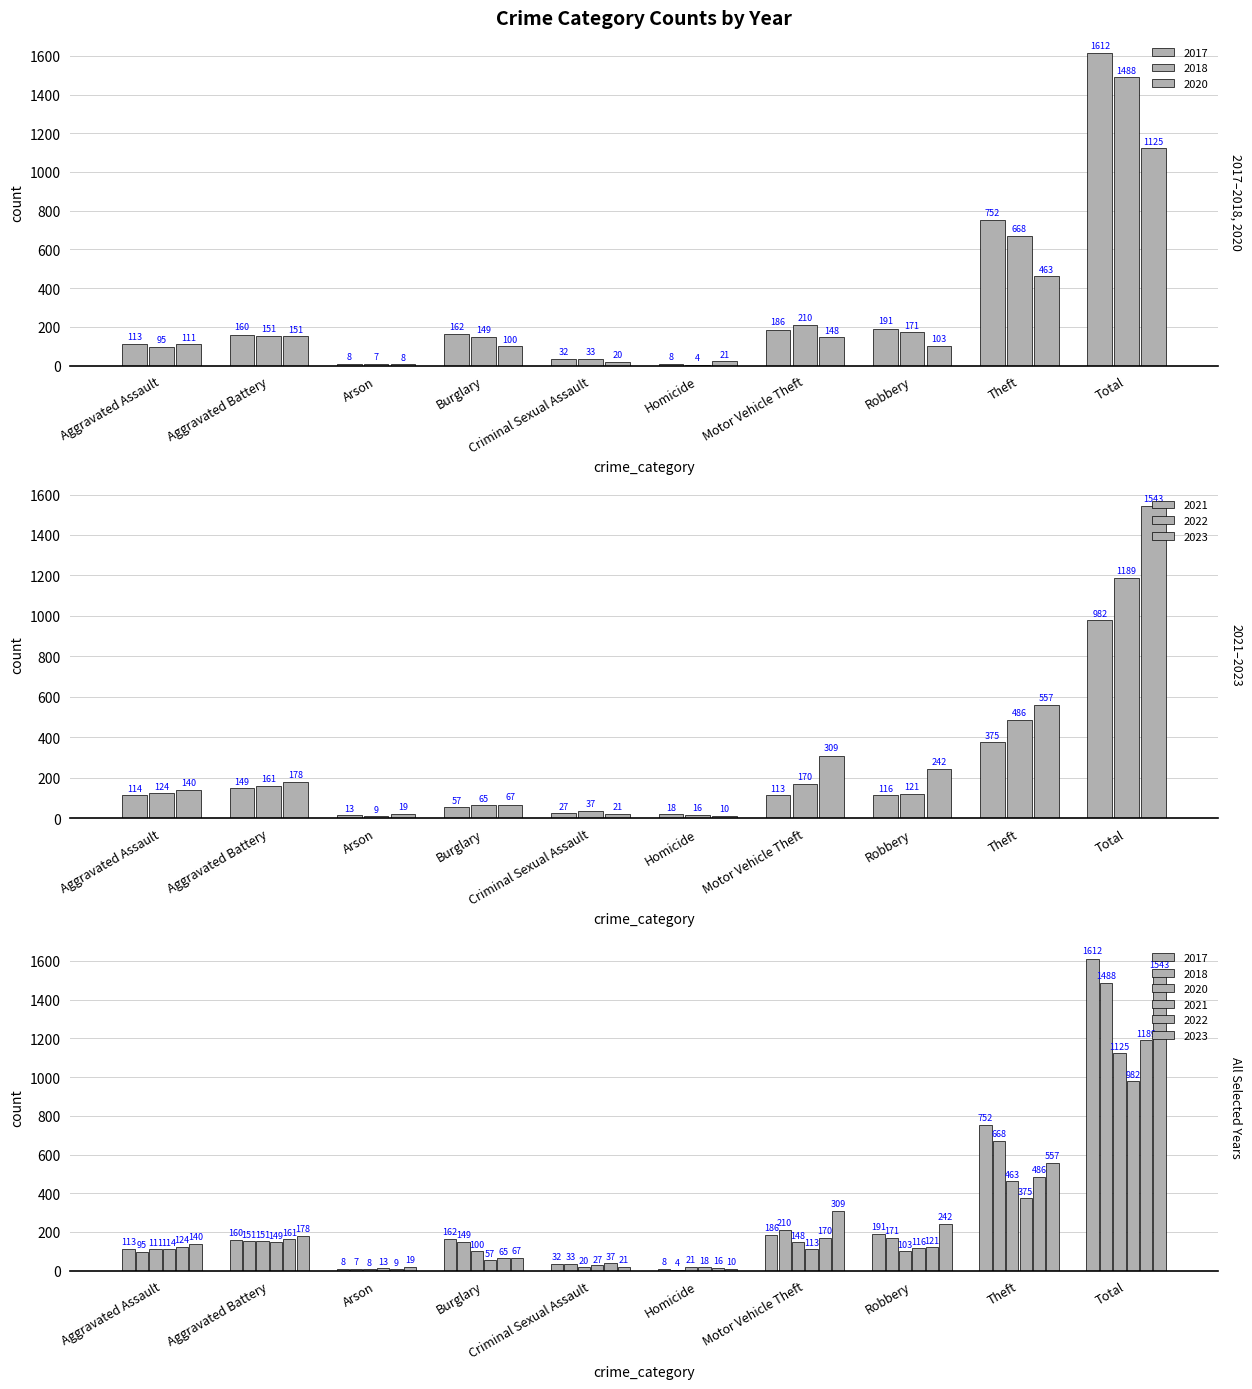

How many values in the 2022 series are below 124?

5